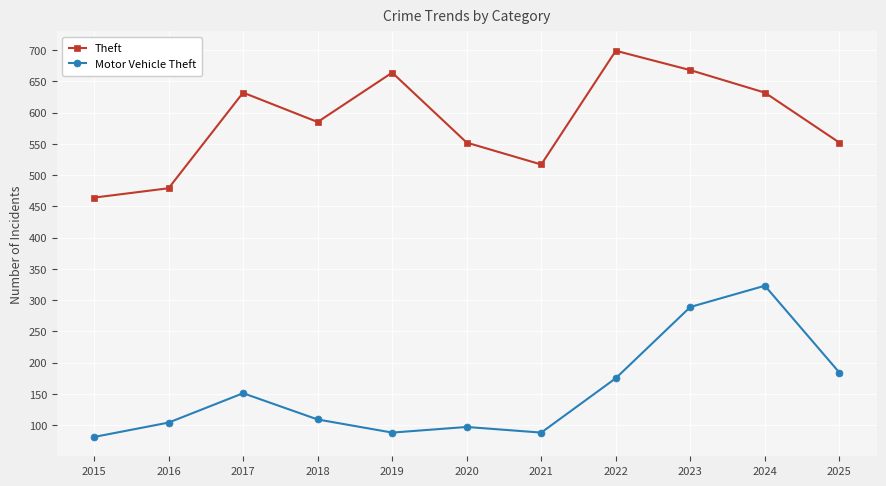

List the series in order of their overall mean, highest first.

Theft, Motor Vehicle Theft